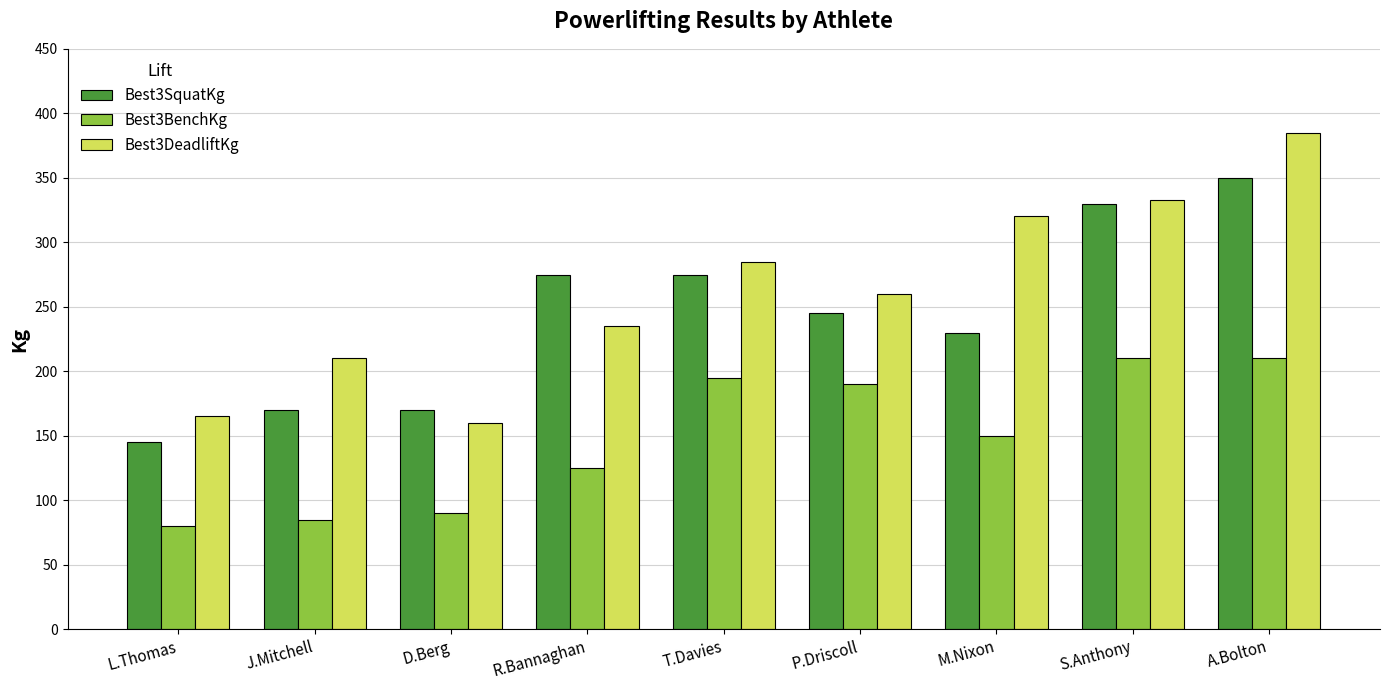

At which label does Best3SquatKg first exceed 245?

R.Bannaghan